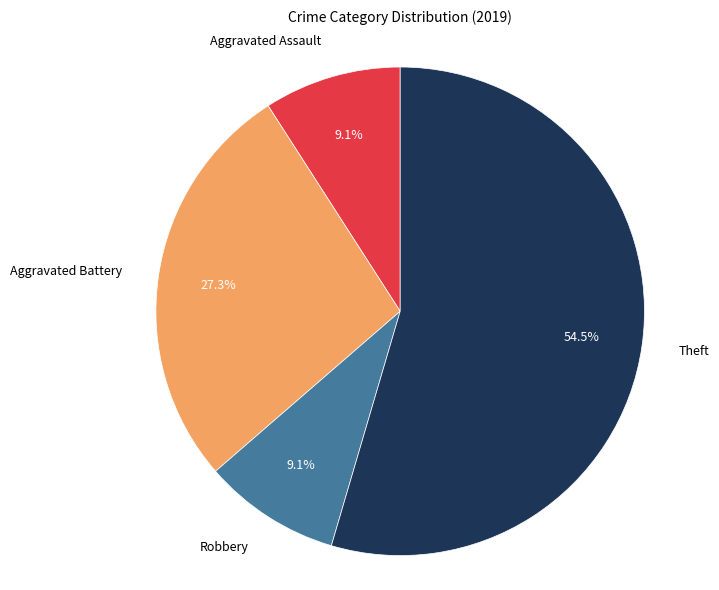

Count the number of slices in the pie.

4